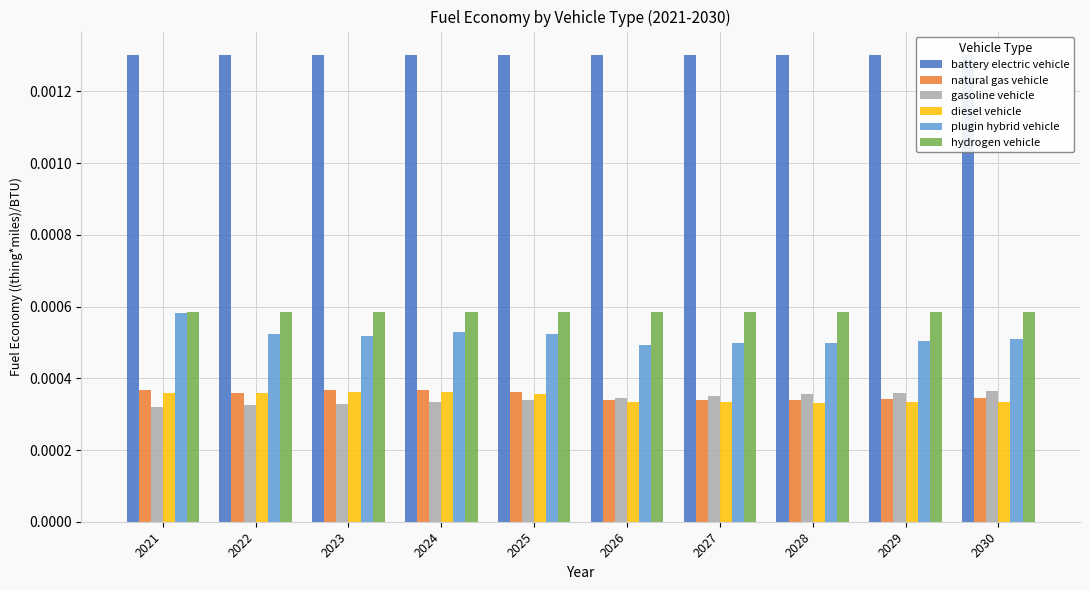

List the series in order of their peak value, highest first.

battery electric vehicle, hydrogen vehicle, plugin hybrid vehicle, natural gas vehicle, gasoline vehicle, diesel vehicle